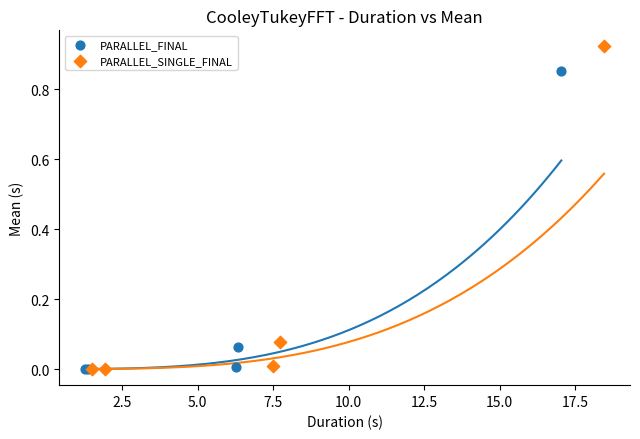

Which series has the widest spread of Y values?

PARALLEL_SINGLE_FINAL